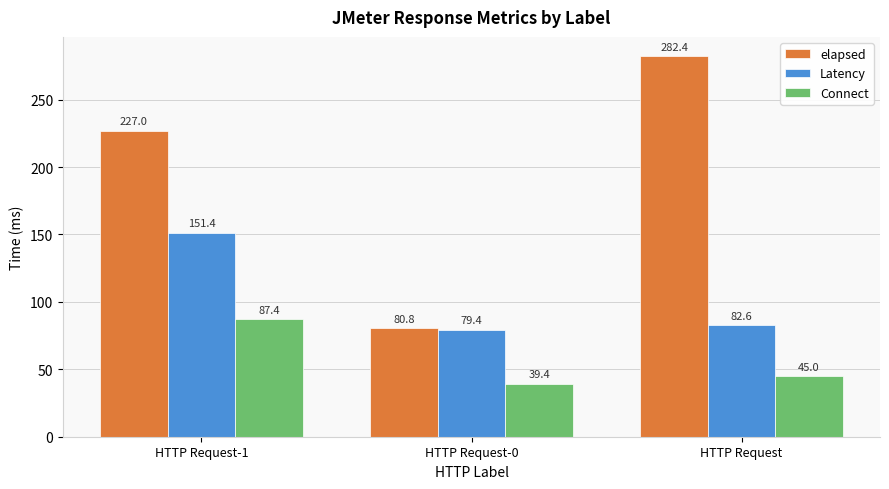

How many bars are there in total?

9